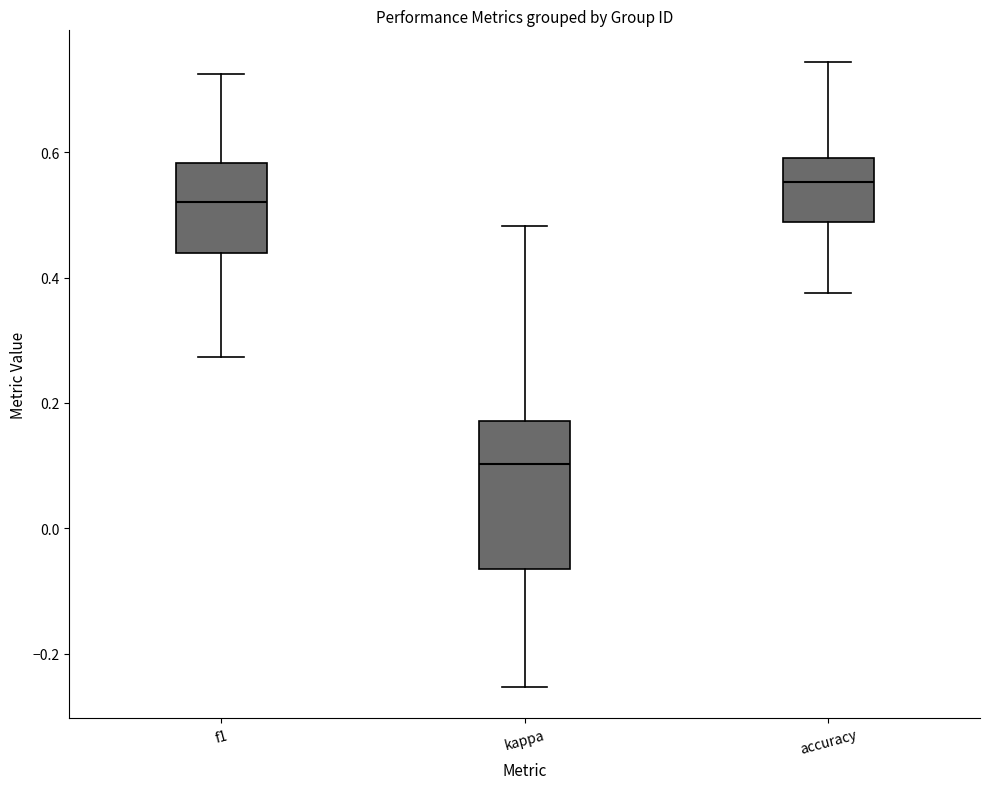

Comparing the boxes themselves (not the whiskers), which one is the tallest?

kappa